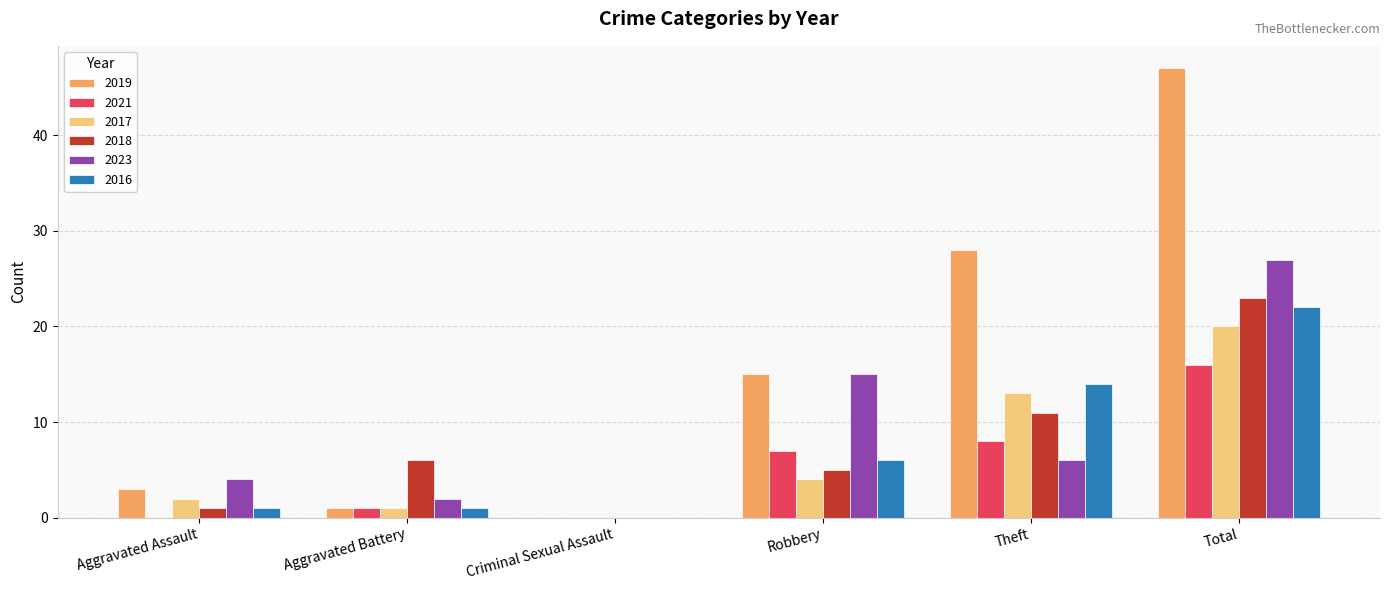

How many data points does each series have?

6